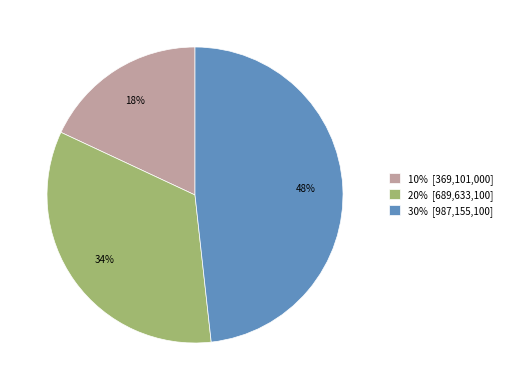

What percentage is the 20% slice, to the nearest percent?

34%